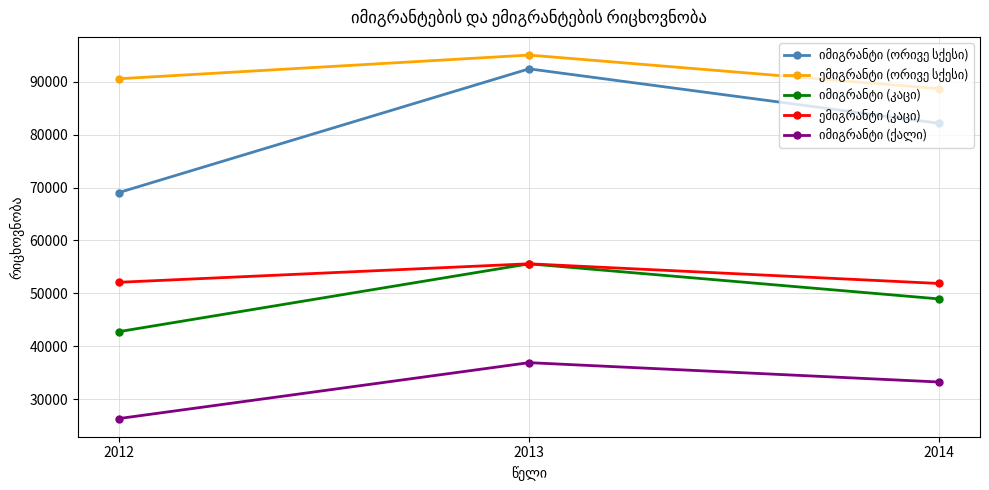

What is the maximum value shown in the chart?

95064